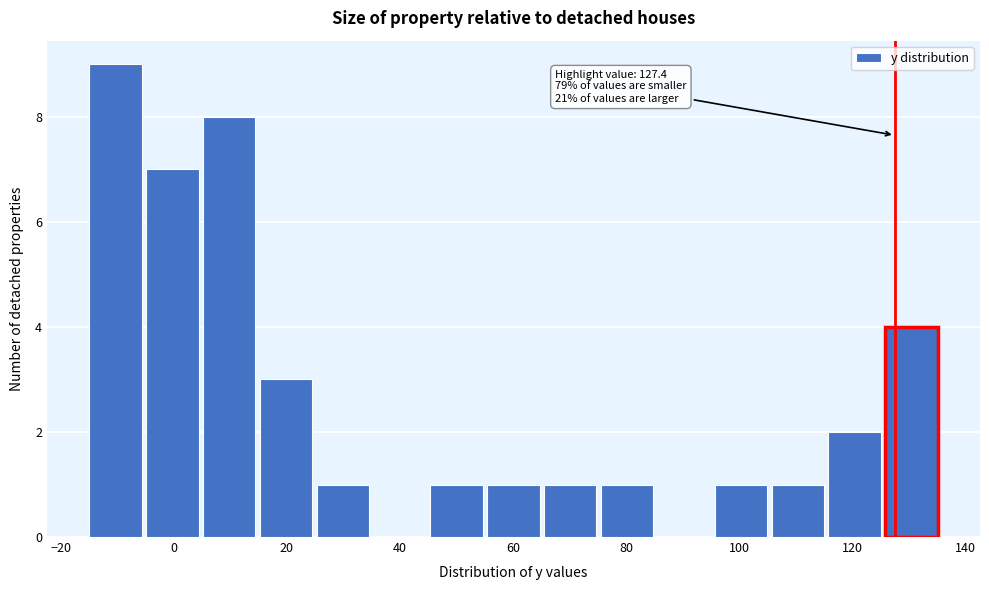

Over which range of the x-axis is the bar tallest?

-14 to -4